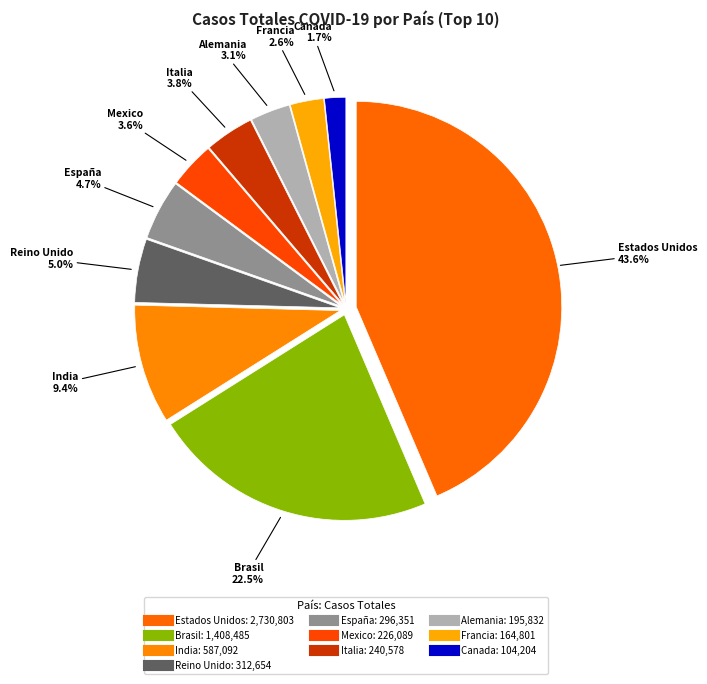

Count the number of slices in the pie.

10